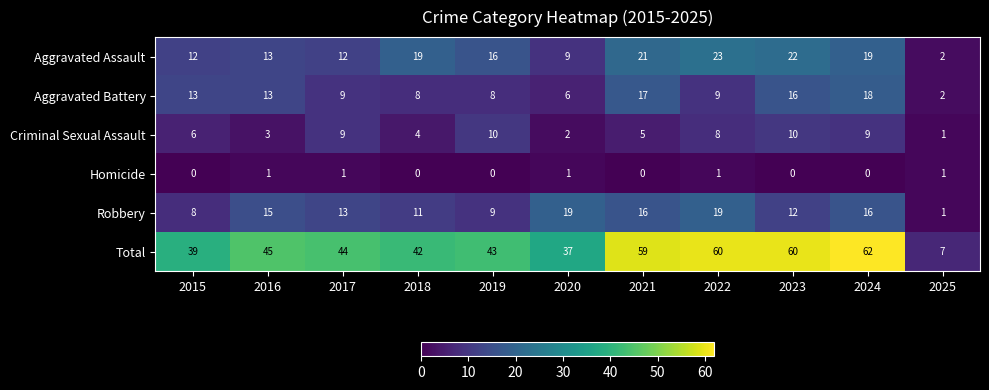

What is the maximum value for Aggravated Assault?

23